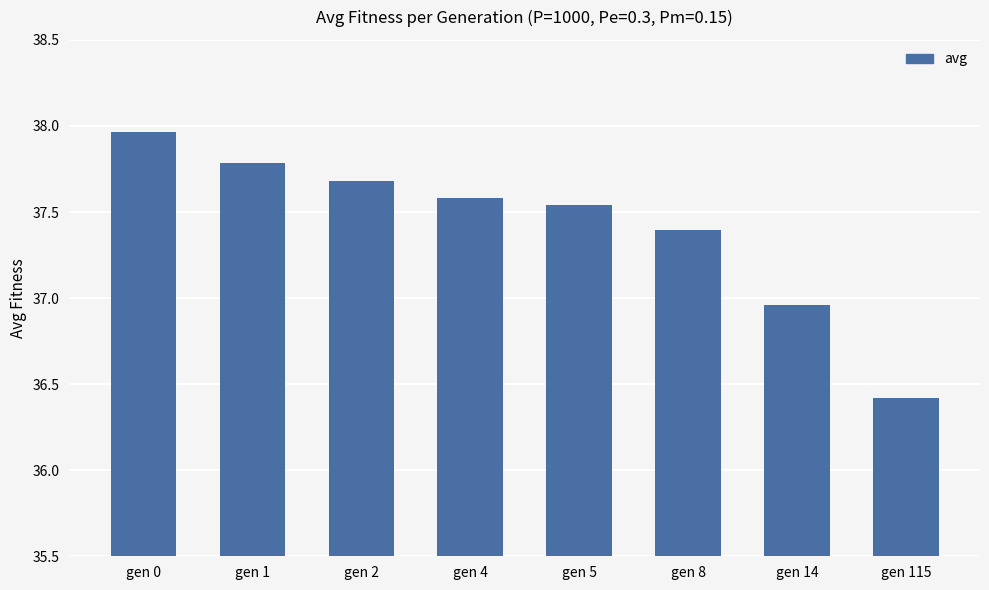

What is the value of the 4th bar from the left?

37.6